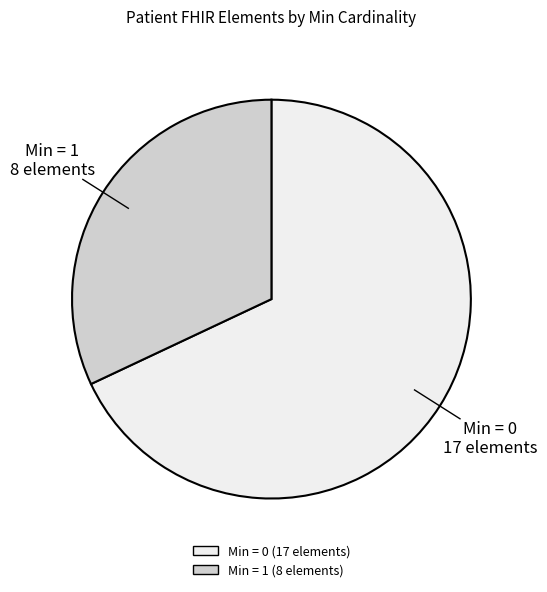

Is there a majority slice in this chart?

Yes